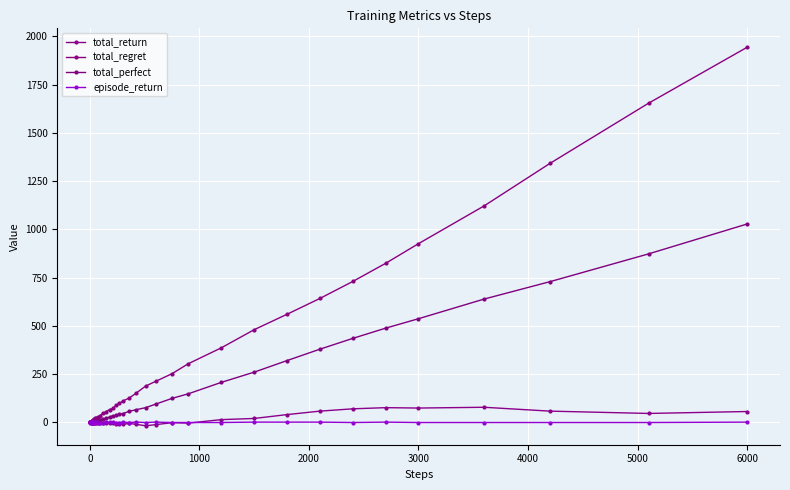

How many lines are shown in the chart?

4